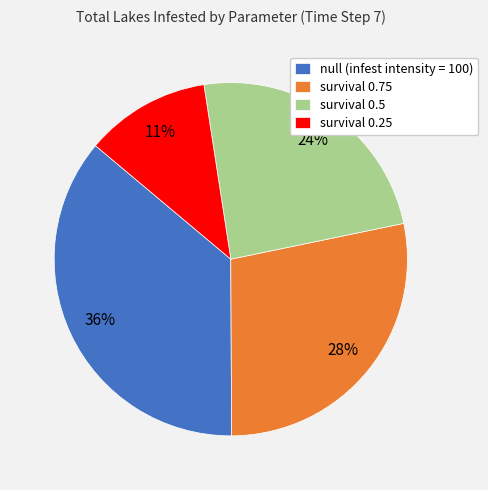

Approximately how many times larger is the value at survival 0.75 compared to null (infest intensity = 100)?

0.8